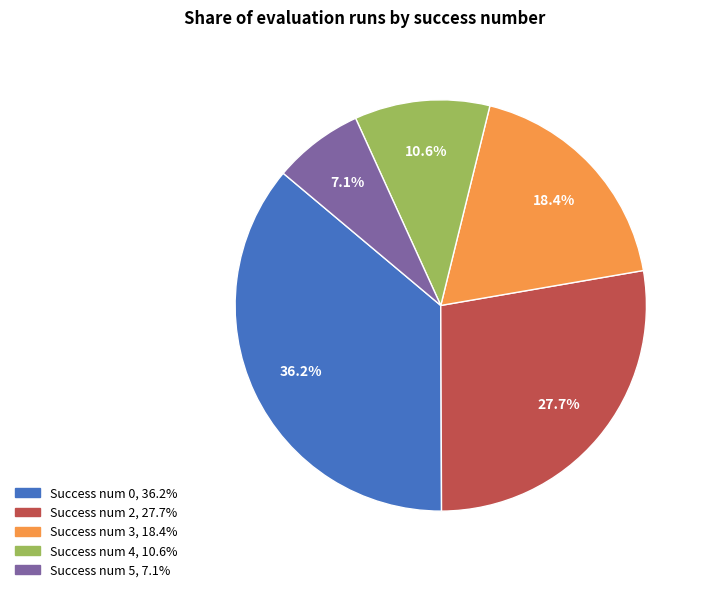

Is there any slice that represents more than half of the pie?

No